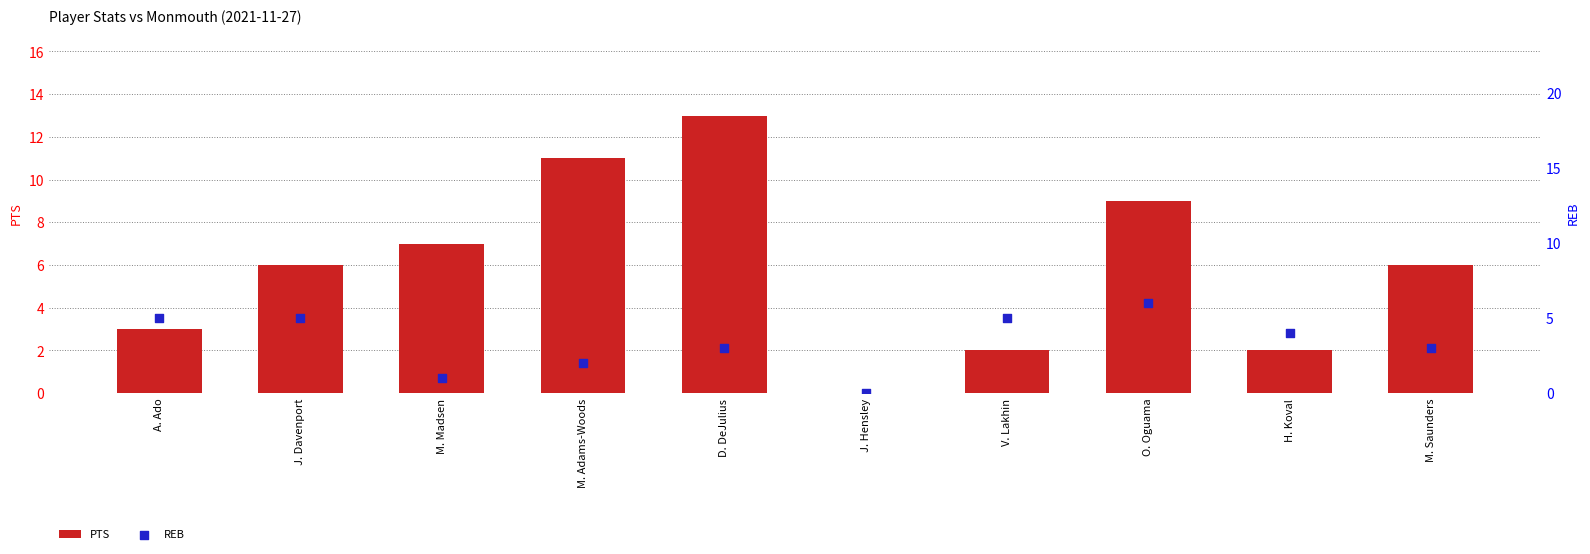

Which series has the widest spread of Y values?

PTS